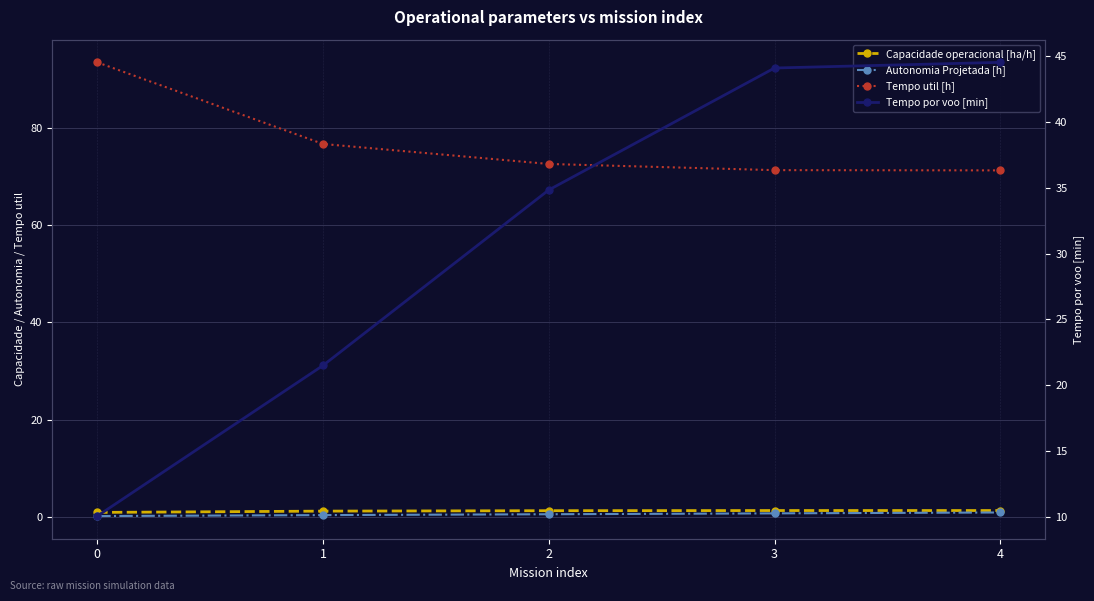

Reading left to right, list all the values displayed in this chart.

Capacidade operacional [ha/h]: 0=0.9	1=1.2	2=1.3	3=1.3	4=1.3
Autonomia Projetada [h]: 0=0.2	1=0.4	2=0.6	3=0.8	4=0.9
Tempo util [h]: 0=93.5	1=76.7	2=72.6	3=71.3	4=71.3
Tempo por voo [min]: 0=10.1	1=21.5	2=34.8	3=44.1	4=44.5